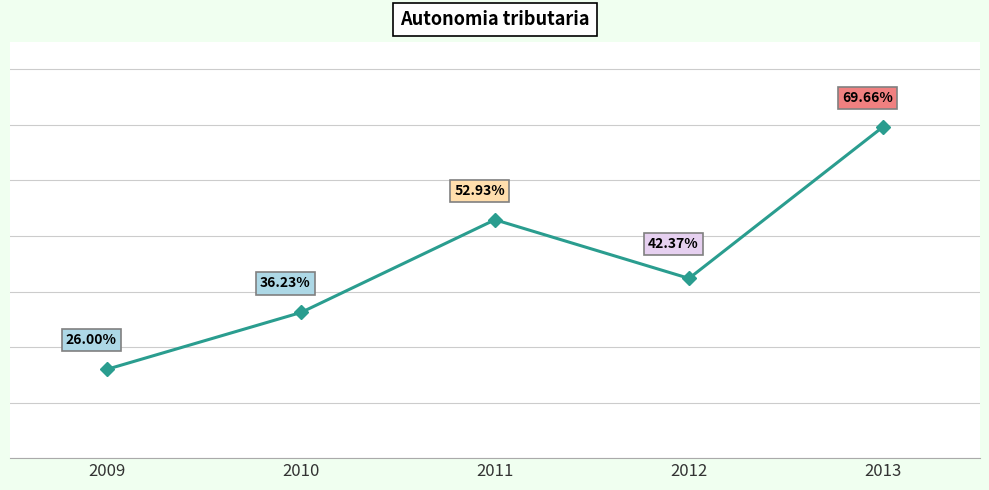

True or false: the data has more than 0 interior local peaks.

True